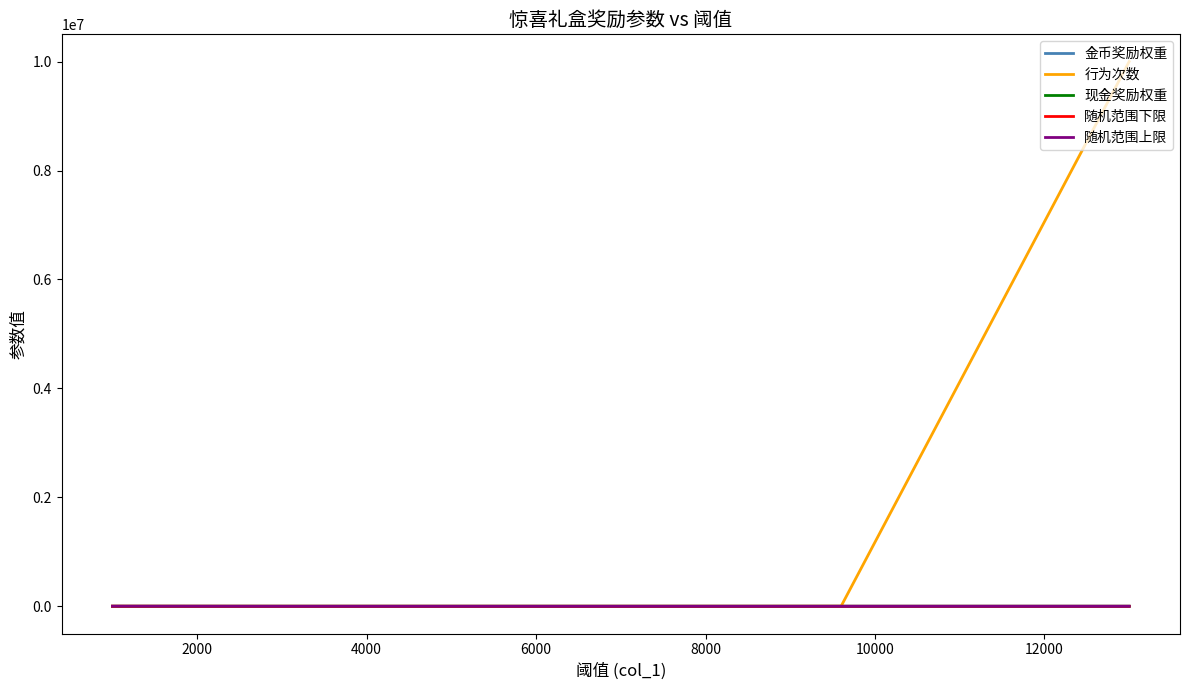

At how many categories does at least one series exceed 7667675?

1